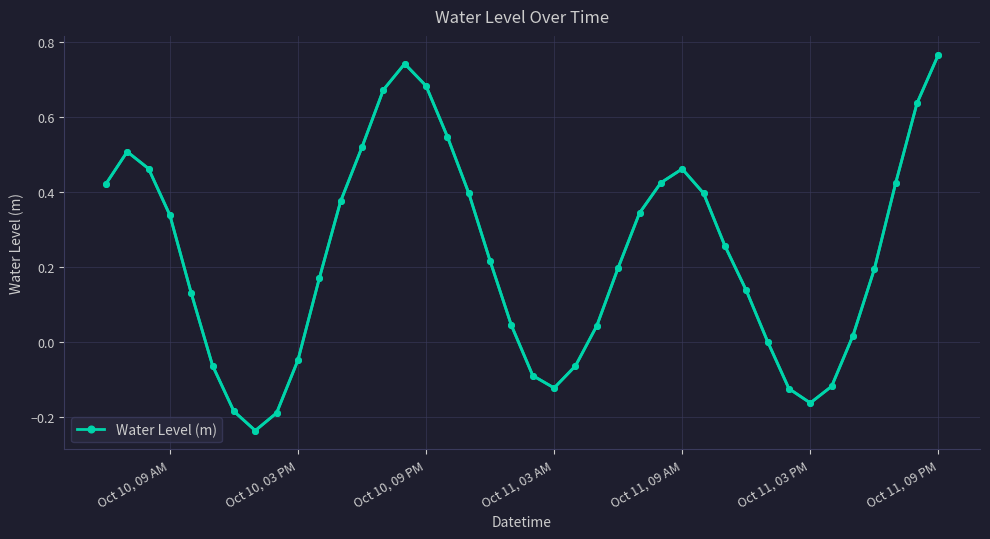

Is this an area chart (filled region under the line)?

No